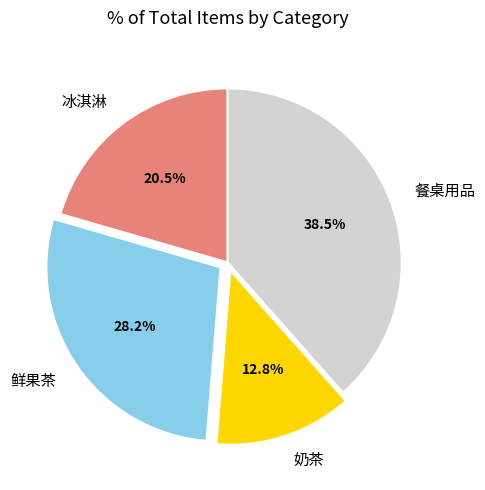

Which has a higher value, 餐桌用品 or 冰淇淋?

餐桌用品